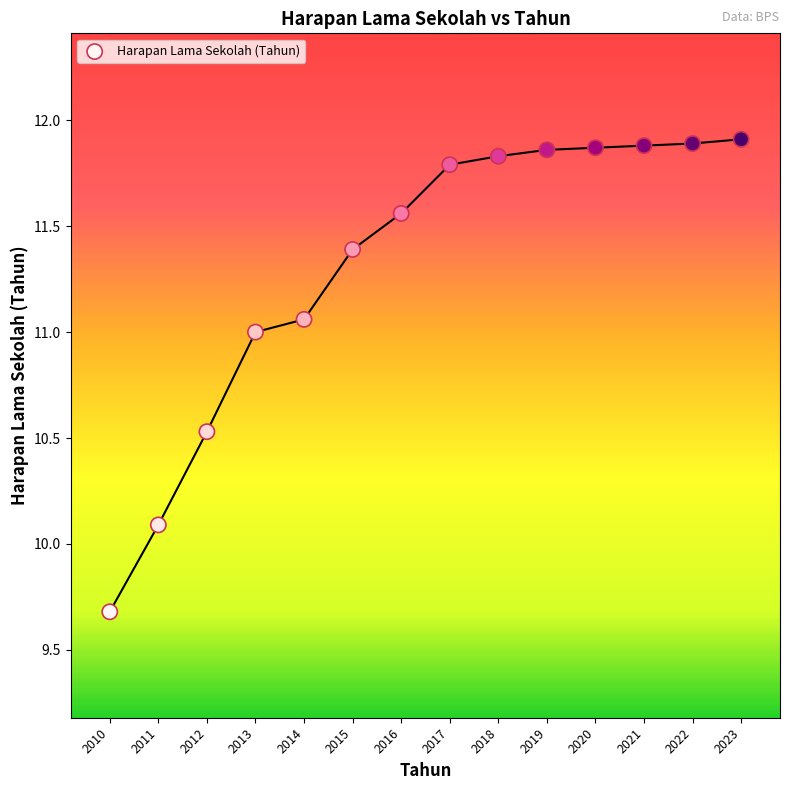

What Y value in the scatter plot is closest to 10?

10.1